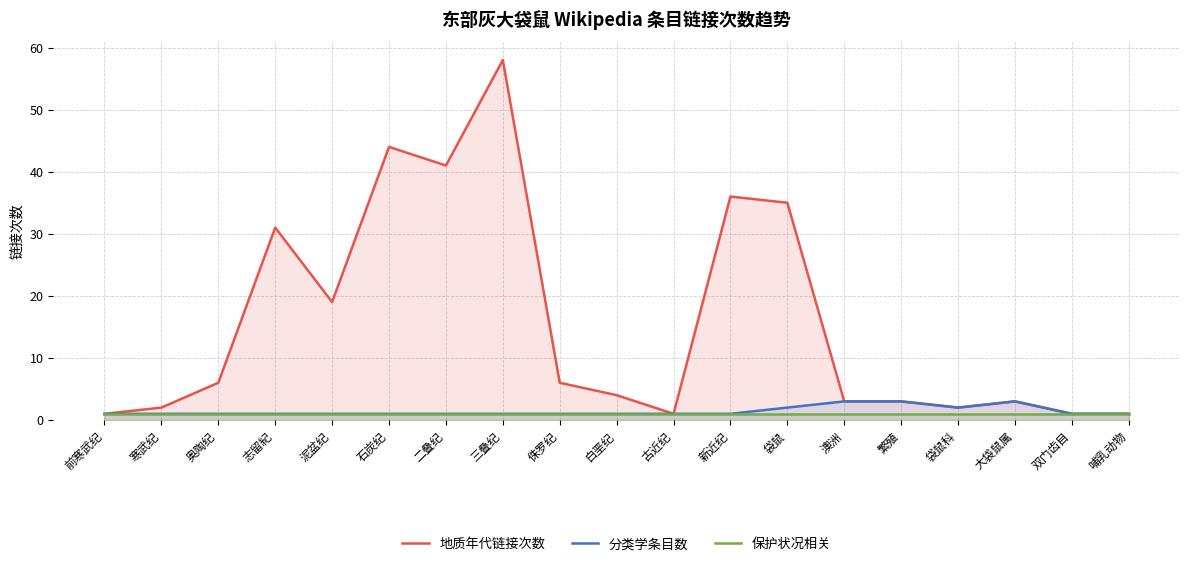

What is the total value across all series at 双门齿目?

3